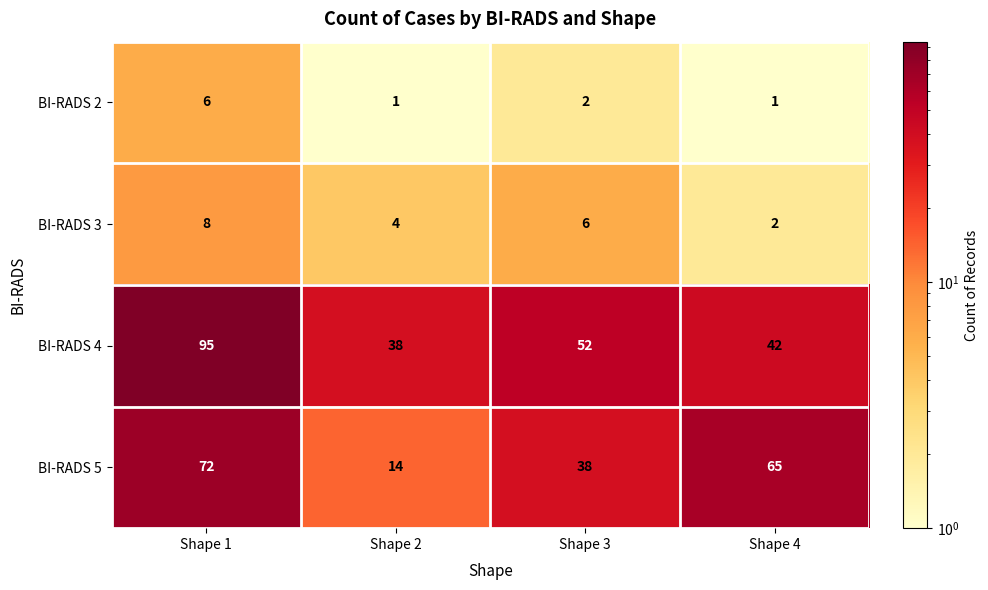

Which series changed the most between Shape 2 and Shape 3?

BI-RADS 5